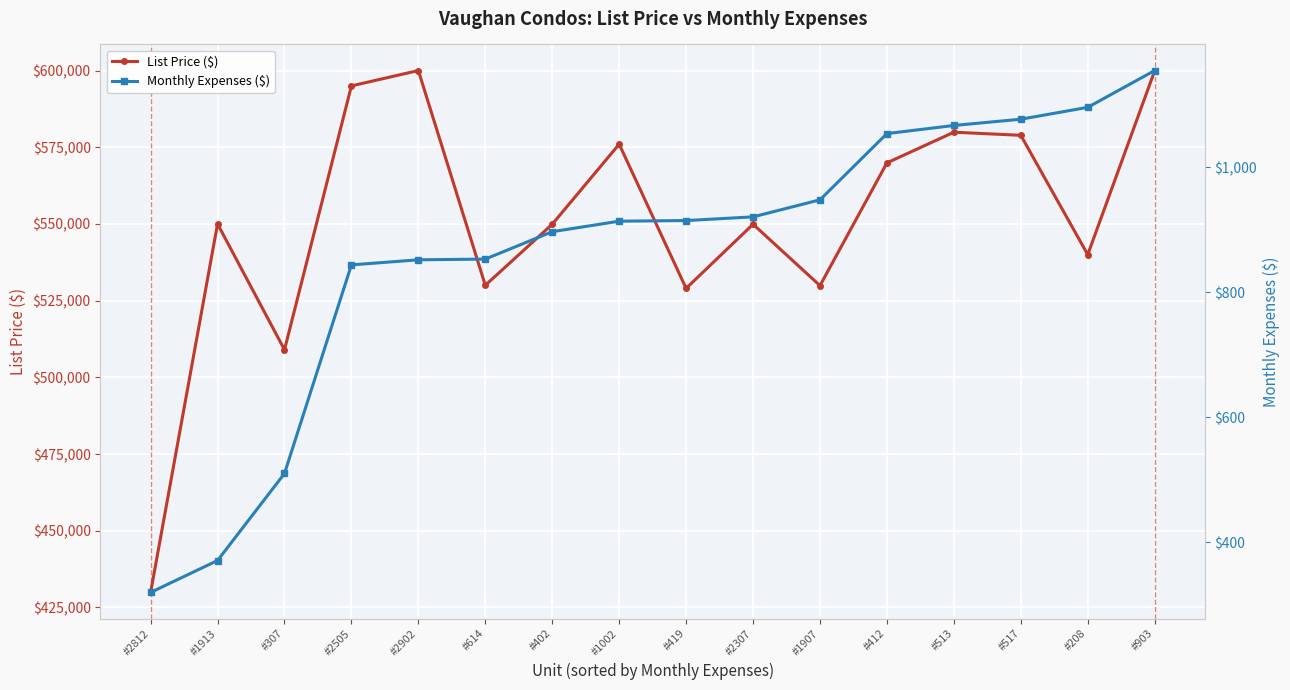

What is the total value across all series at #419?

529914.8